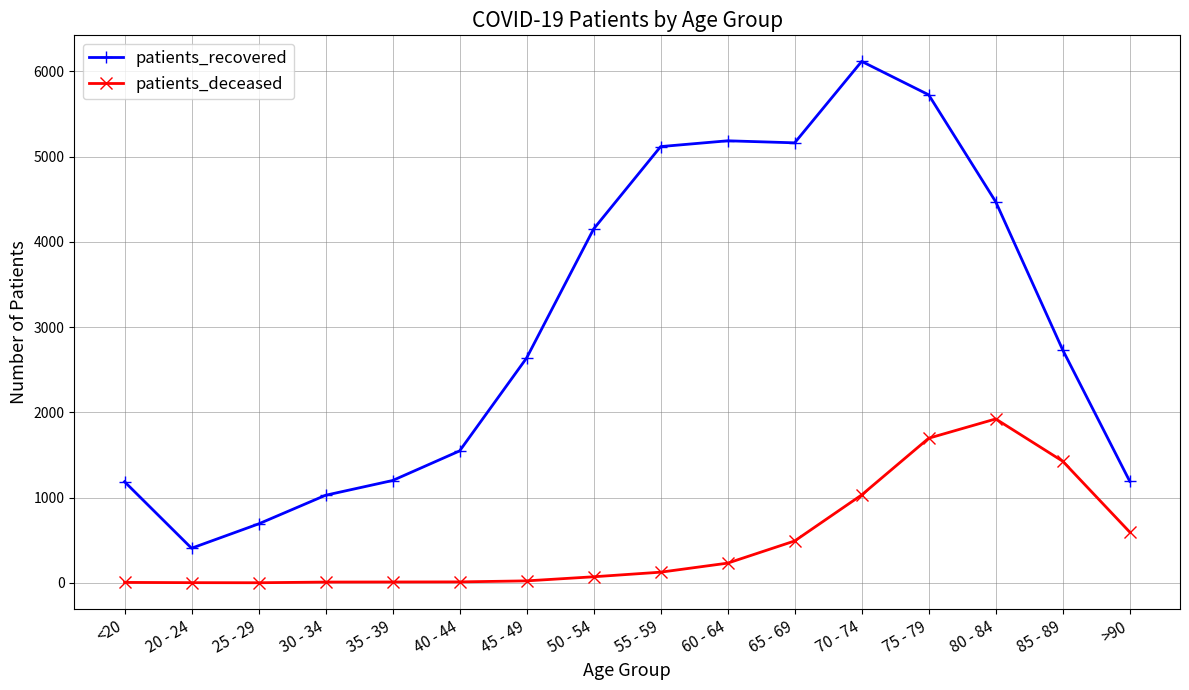

Which series has the widest spread of values?

patients_recovered